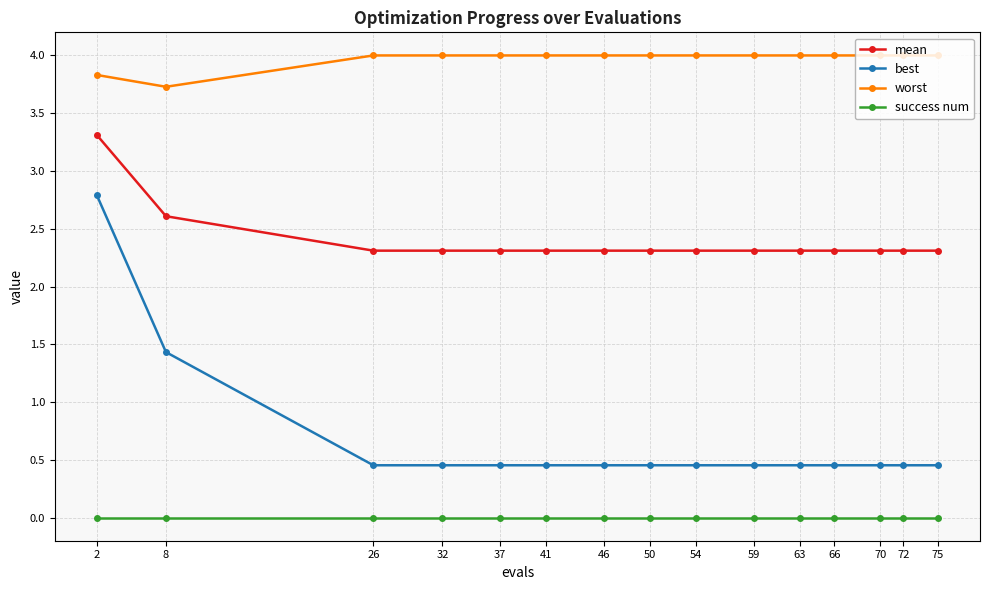

Is the value of success num at 32 greater than the value of mean at 59?

No